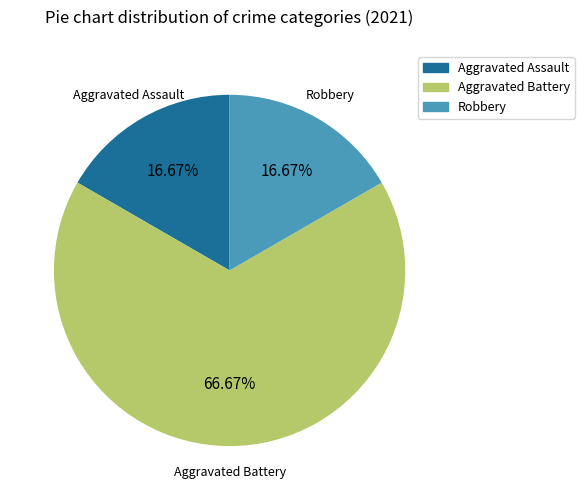

To the nearest percent, what is the average slice percentage?

33%